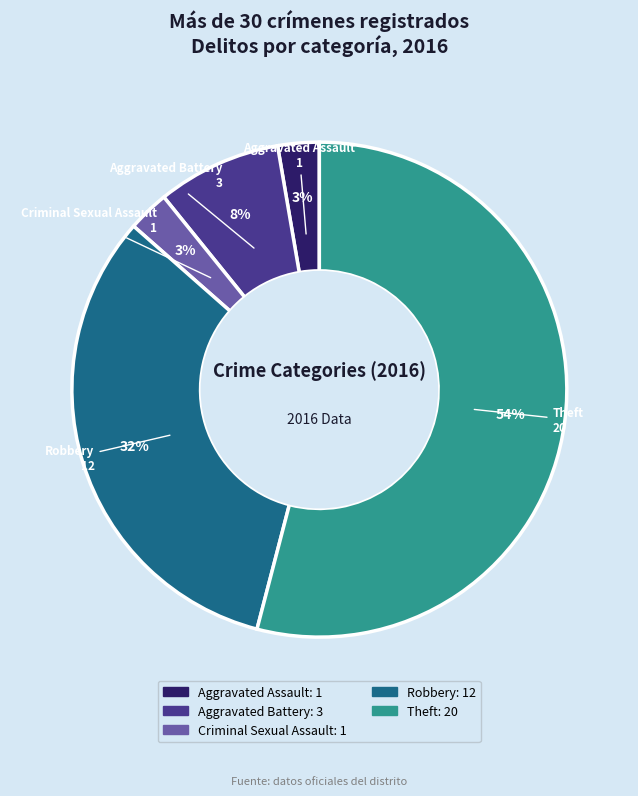

What is the largest slice in the pie chart?

Theft